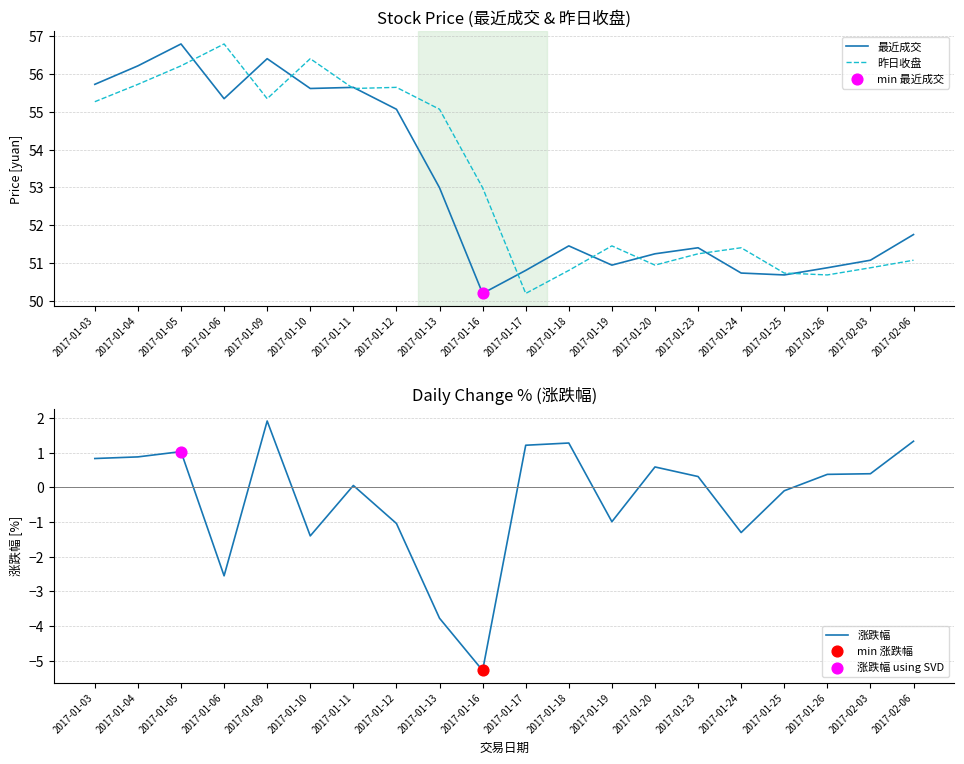

Which series has the widest spread of Y values?

涨跌幅